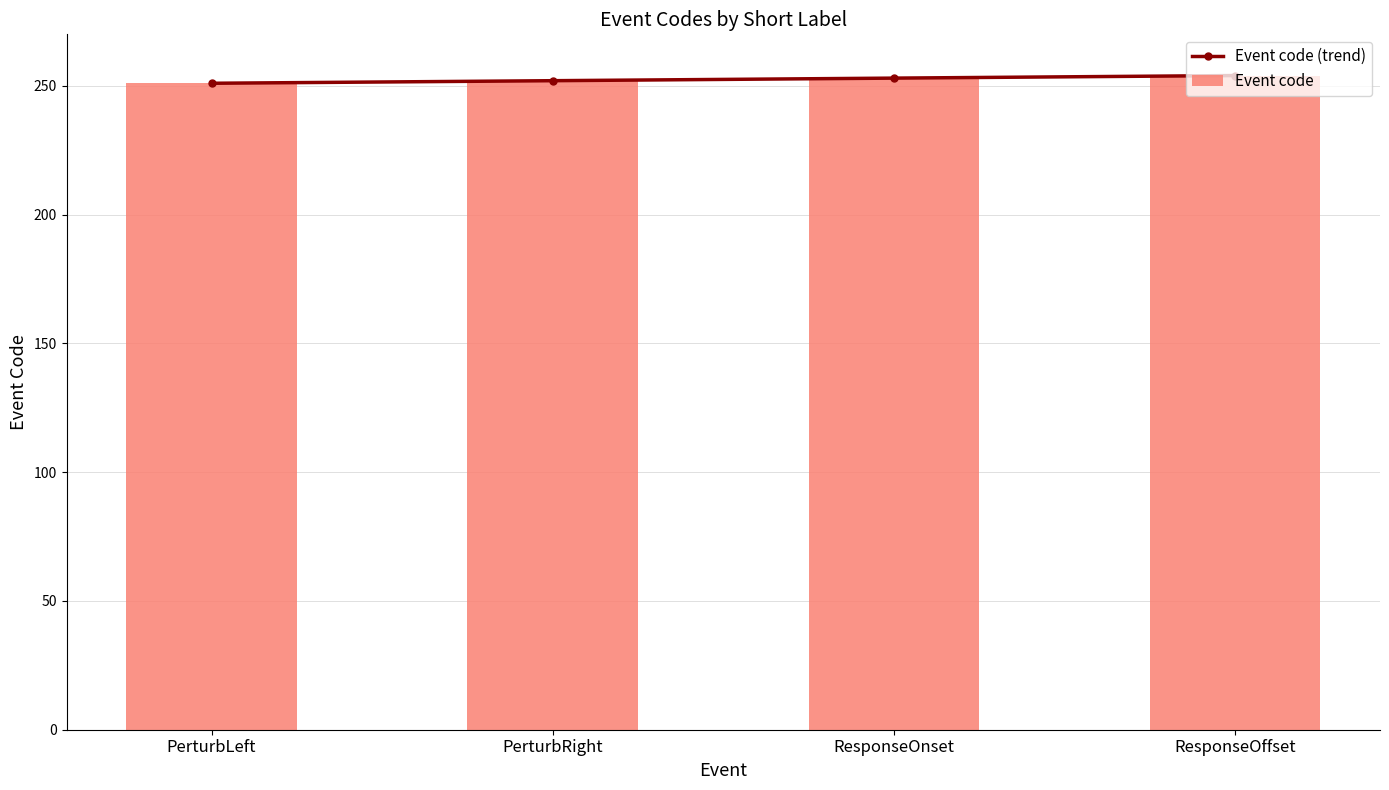

Count the number of data series in this chart.

2